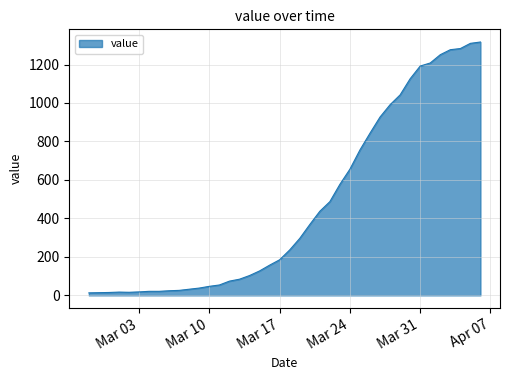

How many lines are shown in the chart?

1